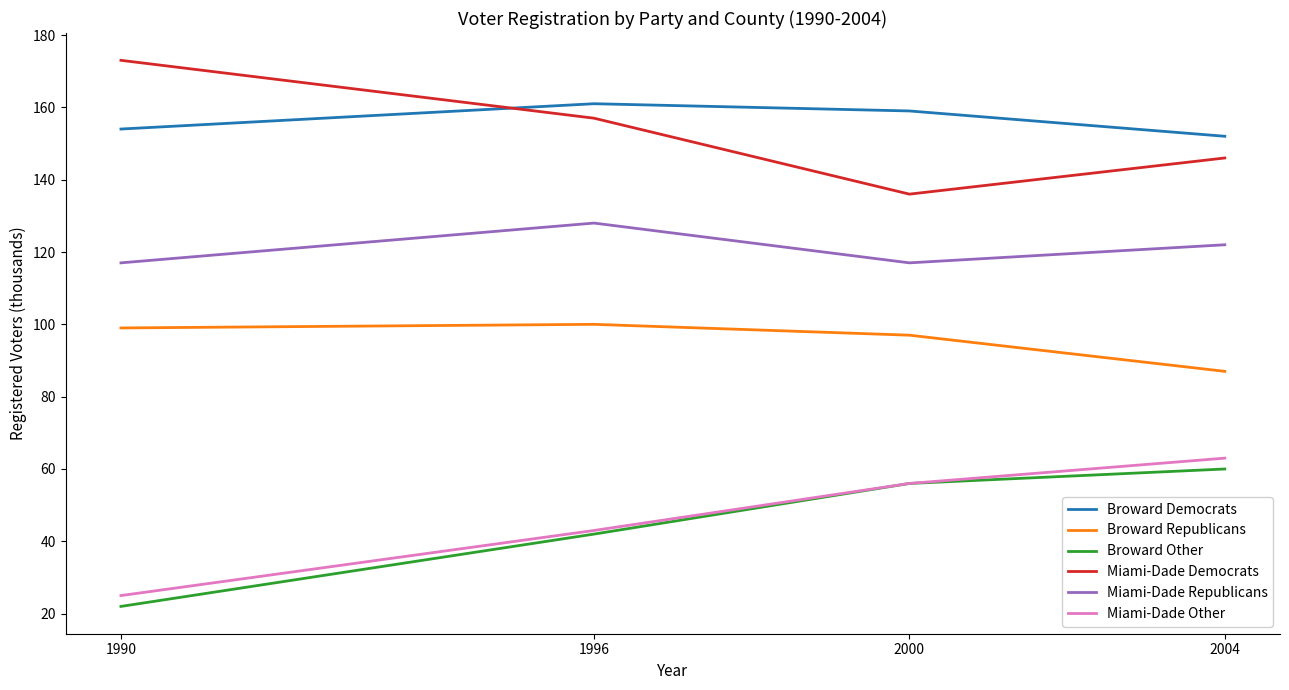

The Miami-Dade Republicans series shows 66 at 1996. True or false?

False